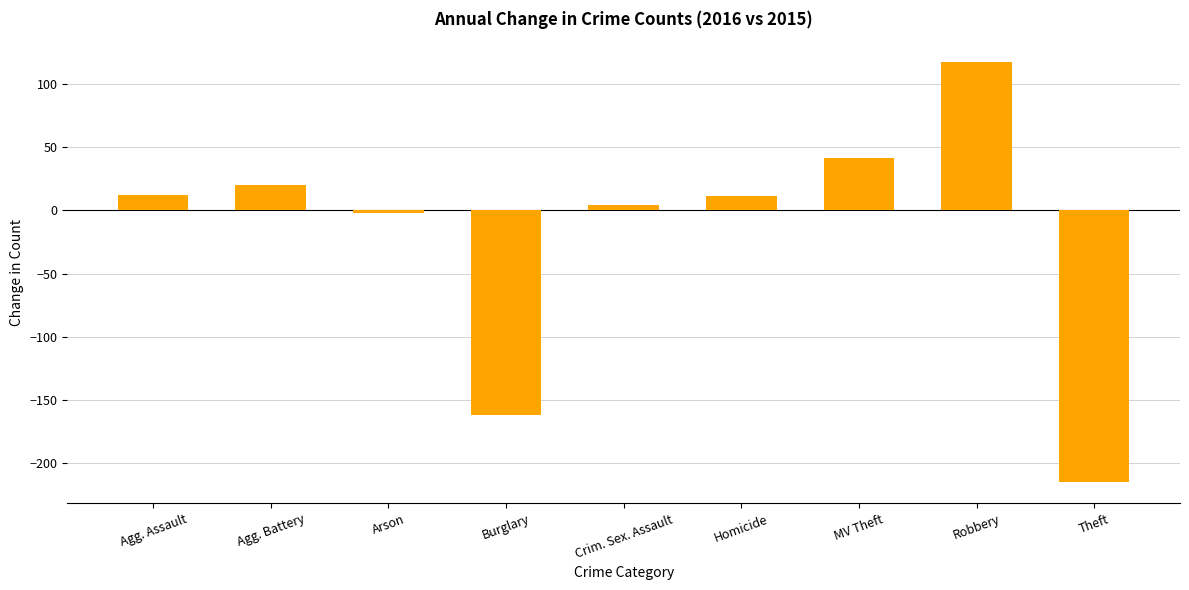

How many values are above zero?

6